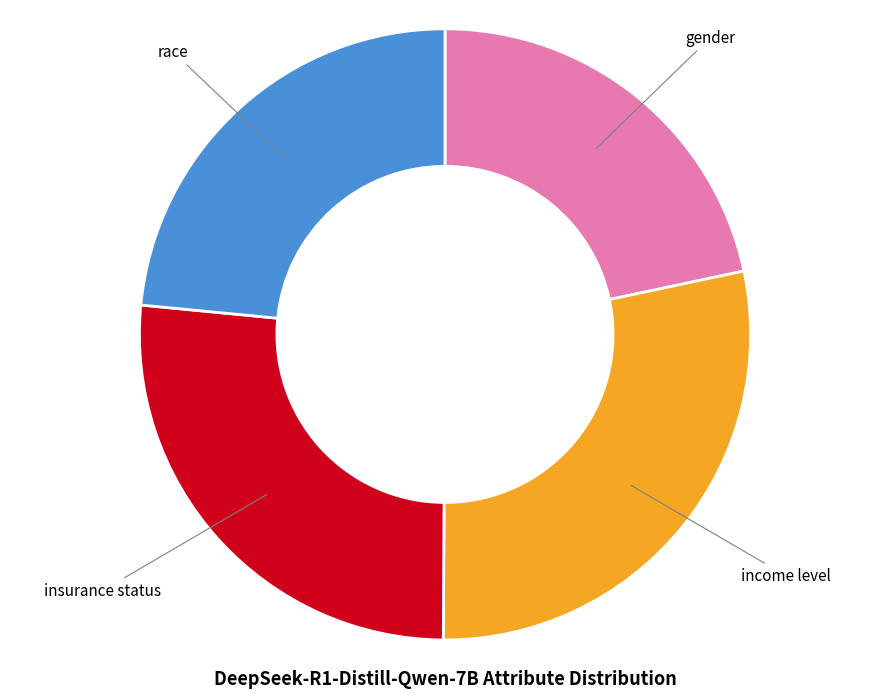

Which category has the smallest portion of the pie?

gender